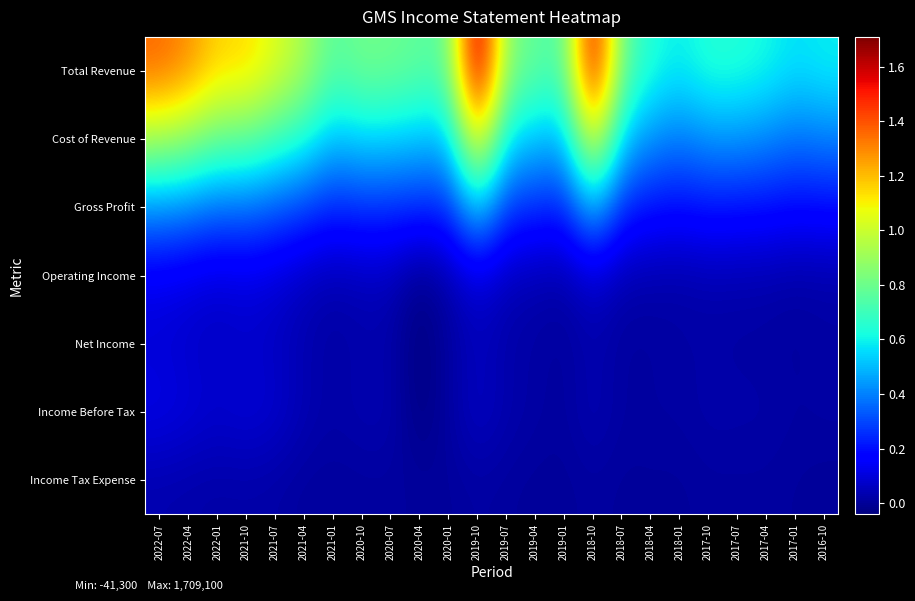

Reading right to left, what are all the values shown in this chart?

Total Revenue: 2016-10=591800	2017-01=562500	2017-04=615000	2017-07=642200	2017-10=648000	2018-01=585500	2018-04=635800	2018-07=778100	2018-10=1612000	2019-01=723900	2019-04=780100	2019-07=847200	2019-10=1709100	2020-01=761400	2020-04=770900	2020-07=802600	2020-10=812900	2021-01=751200	2021-04=932200	2021-07=1042100	2021-10=1150600	2022-01=1153600	2022-04=1288700	2022-07=1359600
Cost of Revenue: 2016-10=398600	2017-01=376800	2017-04=413900	2017-07=437100	2017-10=435700	2018-01=390100	2018-04=430000	2018-07=533300	2018-10=1099000	2019-01=489700	2019-04=523200	2019-07=573500	2019-10=1151000	2020-01=507900	2020-04=519300	2020-07=542100	2020-10=547800	2021-01=507900	2021-04=638400	2021-07=706200	2021-10=778700	2022-01=785800	2022-04=875900	2022-07=924800
Gross Profit: 2016-10=193200	2017-01=185700	2017-04=201100	2017-07=205100	2017-10=212300	2018-01=195400	2018-04=205800	2018-07=244800	2018-10=513000	2019-01=234200	2019-04=256900	2019-07=273700	2019-10=558100	2020-01=253500	2020-04=251600	2020-07=260500	2020-10=265100	2021-01=243300	2021-04=293800	2021-07=335900	2021-10=371900	2022-01=367800	2022-04=412800	2022-07=434800
Operating Income: 2016-10=26000	2017-01=20100	2017-04=30300	2017-07=32700	2017-10=35600	2018-01=22700	2018-04=28200	2018-07=33000	2018-10=85200	2019-01=25800	2019-04=36200	2019-07=49800	2019-10=104300	2020-01=30700	2020-04=-21300	2020-07=50300	2020-10=49500	2021-01=34300	2021-04=58300	2021-07=94100	2021-10=112000	2022-01=97000	2022-04=116000	2022-07=134600
Net Income: 2016-10=17200	2017-01=8200	2017-04=14300	2017-07=15300	2017-10=18000	2018-01=19700	2018-04=9900	2018-07=8600	2018-10=32800	2019-01=5700	2019-04=16200	2019-07=24500	2019-10=53700	2020-01=10900	2020-04=-41300	2020-07=27200	2020-10=28500	2021-01=16100	2021-04=33700	2021-07=61200	2021-10=74400	2022-01=61400	2022-04=76500	2022-07=89500
Income Before Tax: 2016-10=17900	2017-01=13600	2017-04=24700	2017-07=25400	2017-10=28000	2018-01=15200	2018-04=15200	2018-07=11500	2018-10=44500	2019-01=7300	2019-04=18300	2019-07=32400	2019-10=69500	2020-01=13700	2020-04=-36800	2020-07=36800	2020-10=36700	2021-01=21800	2021-04=41700	2021-07=81200	2021-10=98100	2022-01=82600	2022-04=102900	2022-07=121500
Income Tax Expense: 2016-10=700	2017-01=5400	2017-04=10400	2017-07=10100	2017-10=10000	2018-01=3300	2018-04=4200	2018-07=2800	2018-10=11000	2019-01=1400	2019-04=1700	2019-07=7600	2019-10=15500	2020-01=2800	2020-04=4600	2020-07=9600	2020-10=8300	2021-01=5700	2021-04=7900	2021-07=20000	2021-10=23800	2022-01=21200	2022-04=26400	2022-07=32000